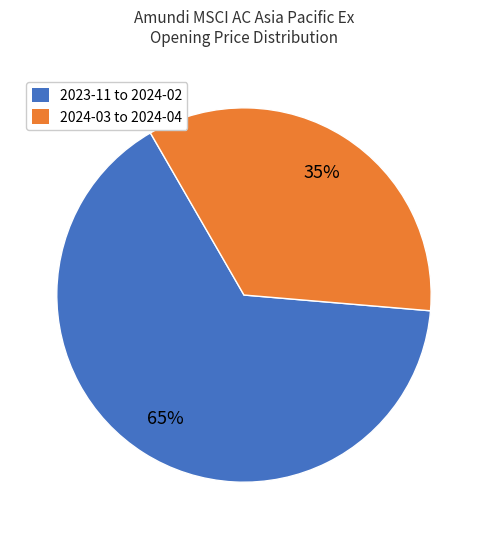

To the nearest percent, what is the average slice percentage?

50%